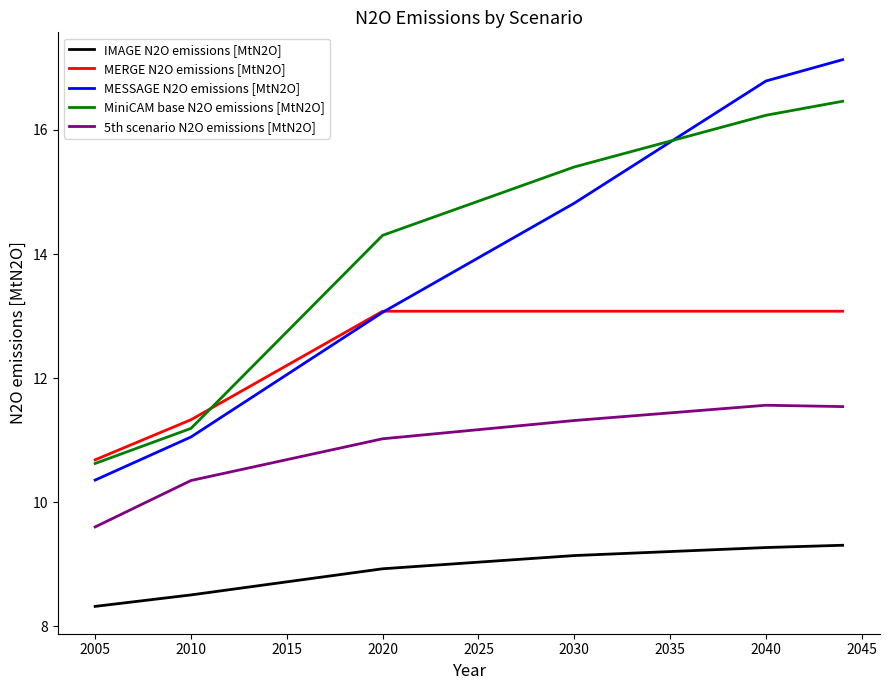

Count the number of data series in this chart.

5